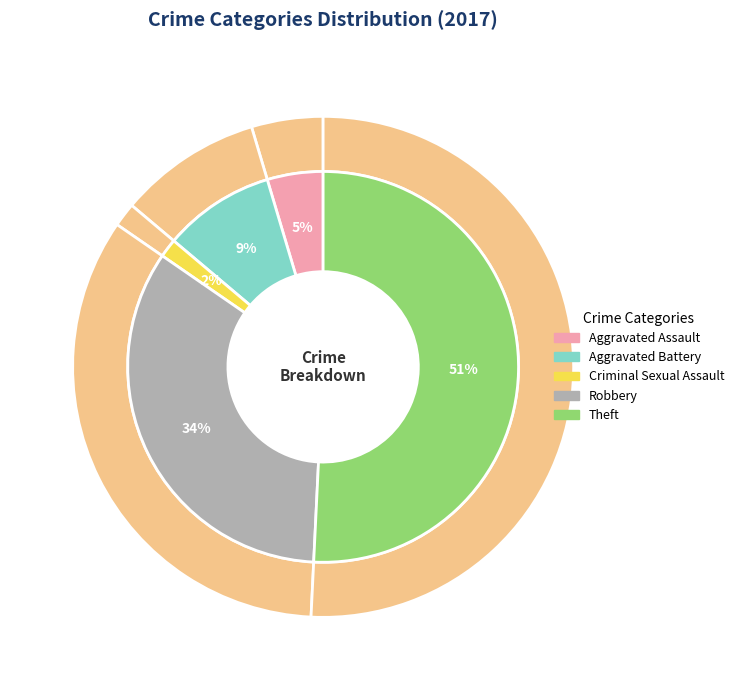

Approximately how many times larger is the value at Theft compared to Aggravated Battery?

5.5